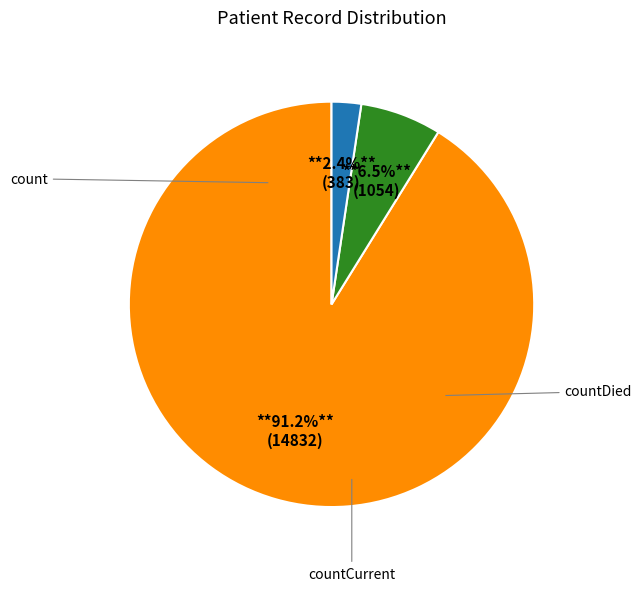

Which slice is the largest?

count